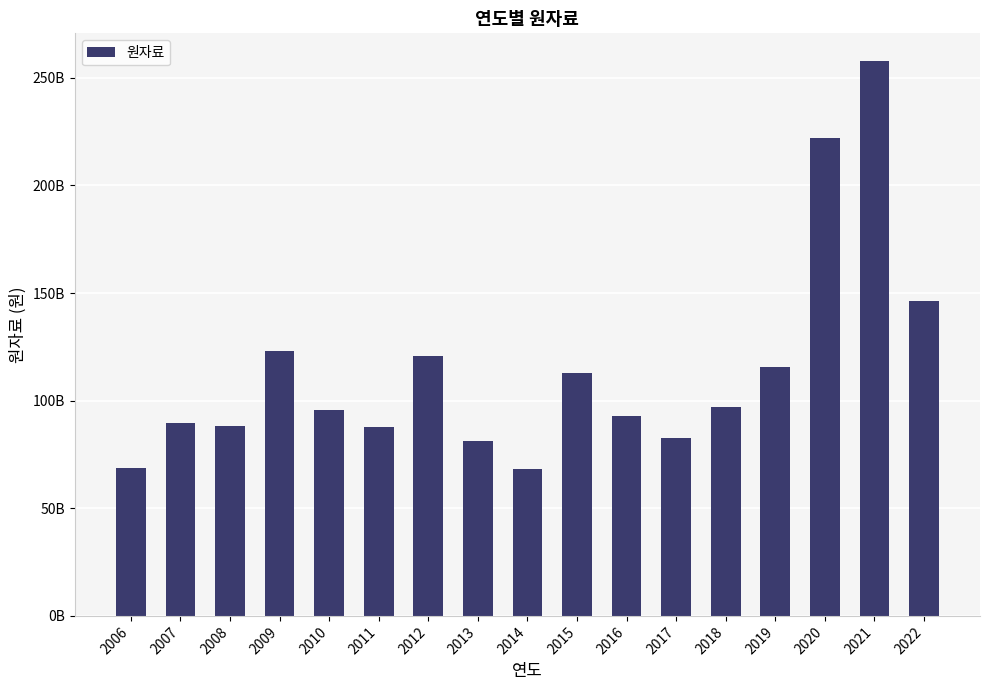

Does the chart contain any negative values?

No